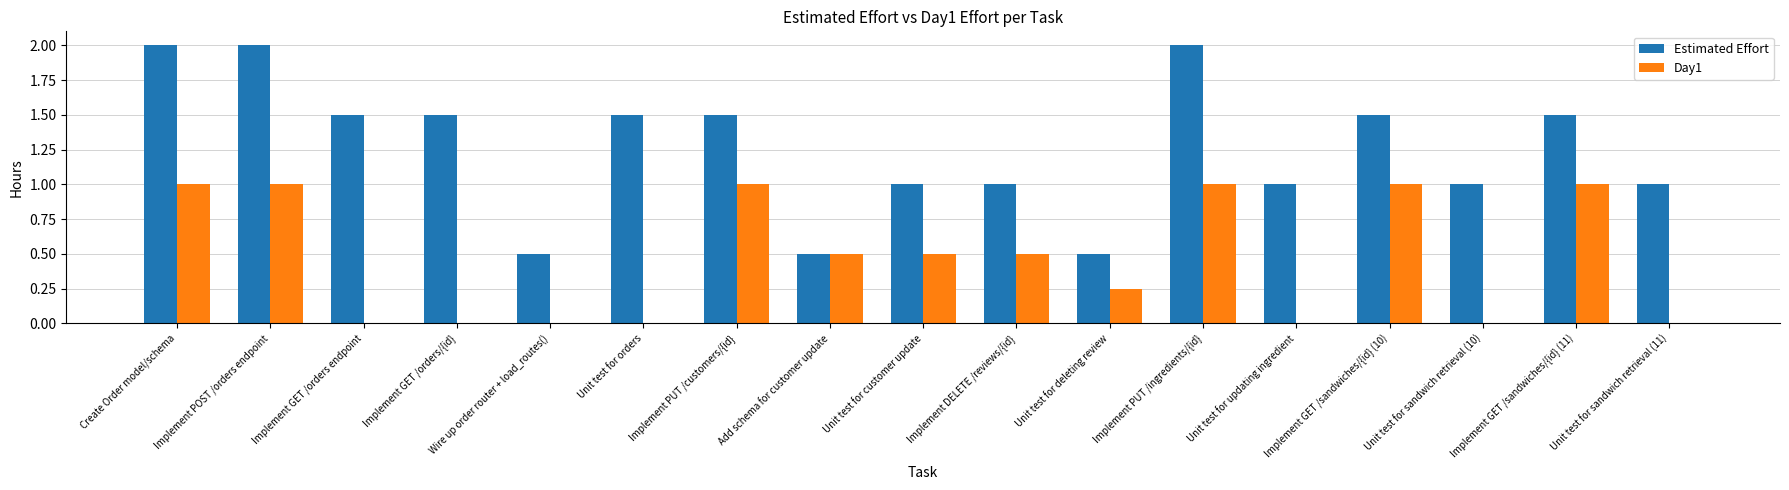

Are the bars horizontal?

No